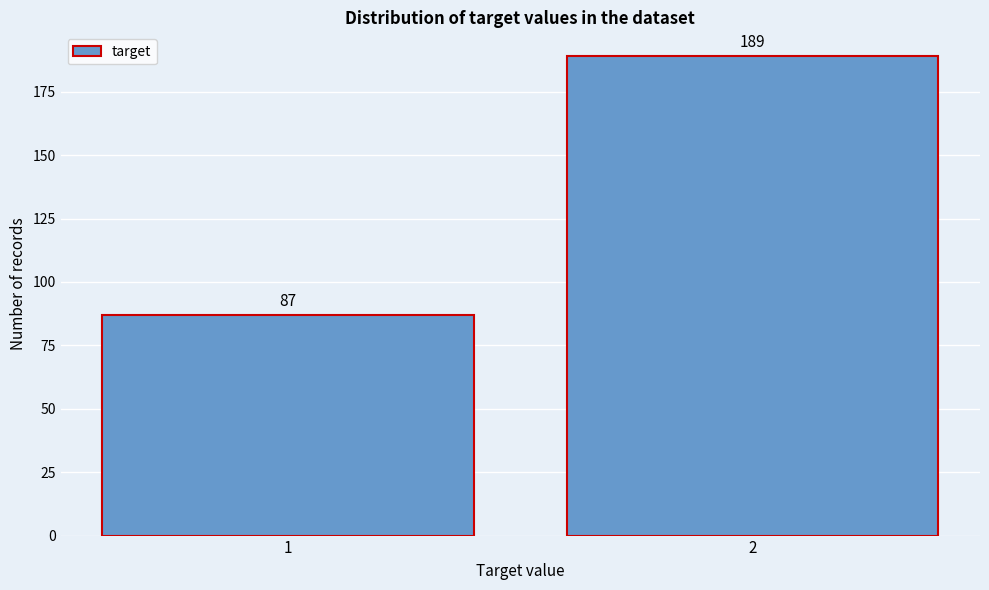

Reading left to right, extract all data points from this chart.

1=87	2=189